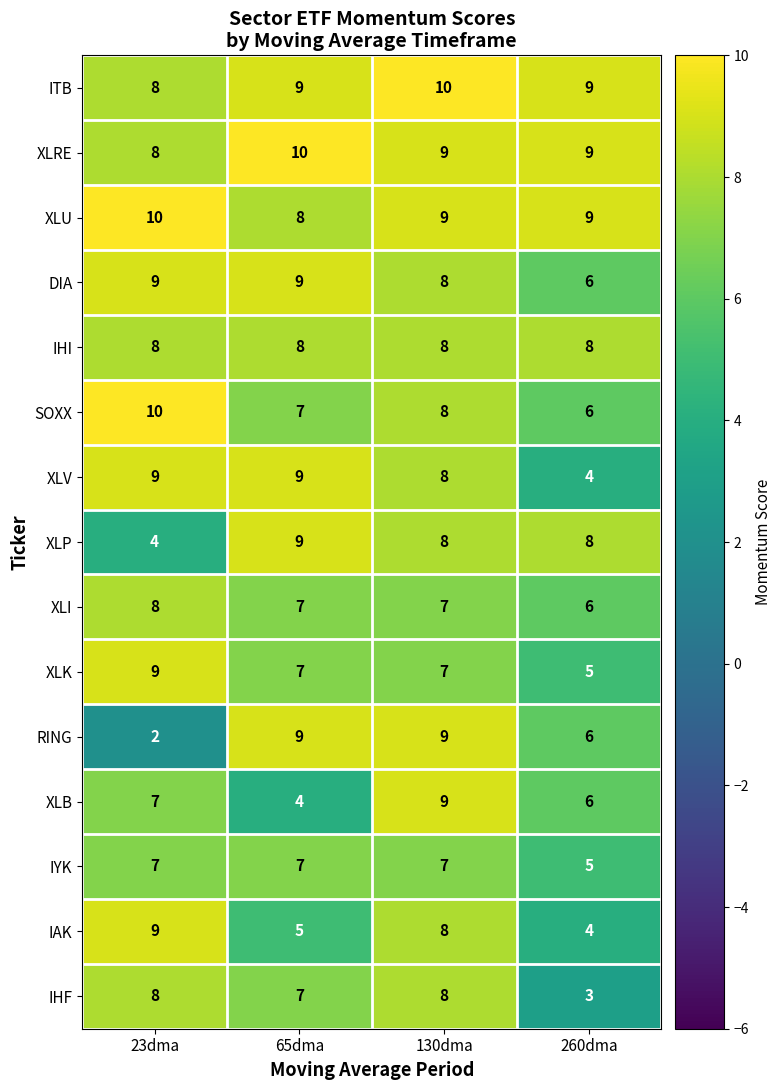

What is the sum of the XLI values at 260dma and 23dma?

14